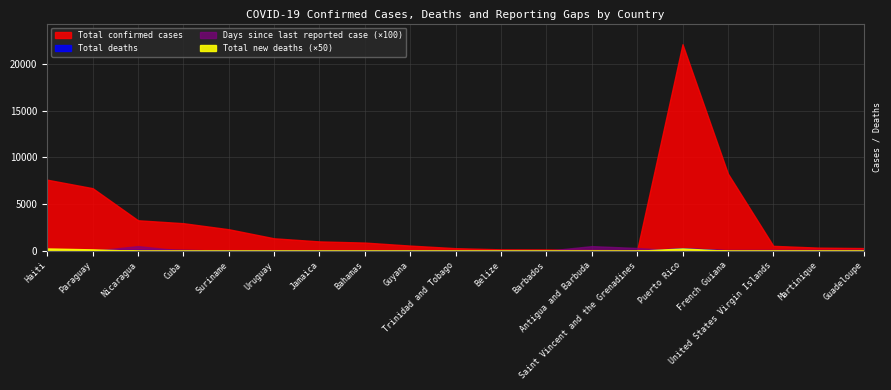

True or false: Total new deaths and Total deaths cross at least once.

False